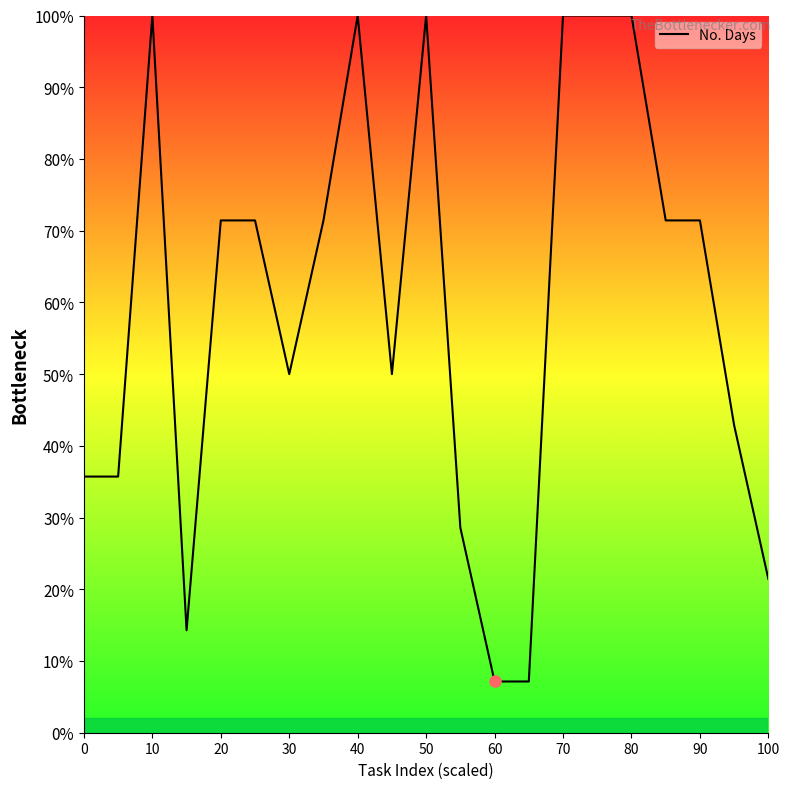

What is the minimum value shown in the chart?

7.1